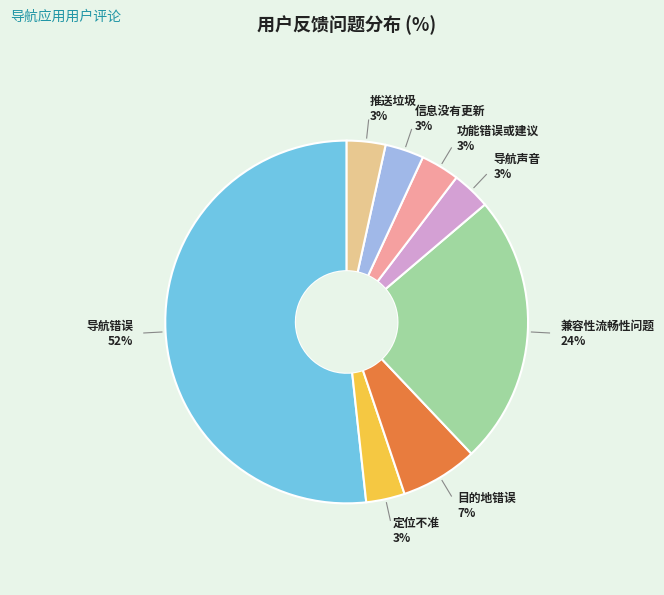

To the nearest percent, what portion does 功能错误或建议 represent?

3%